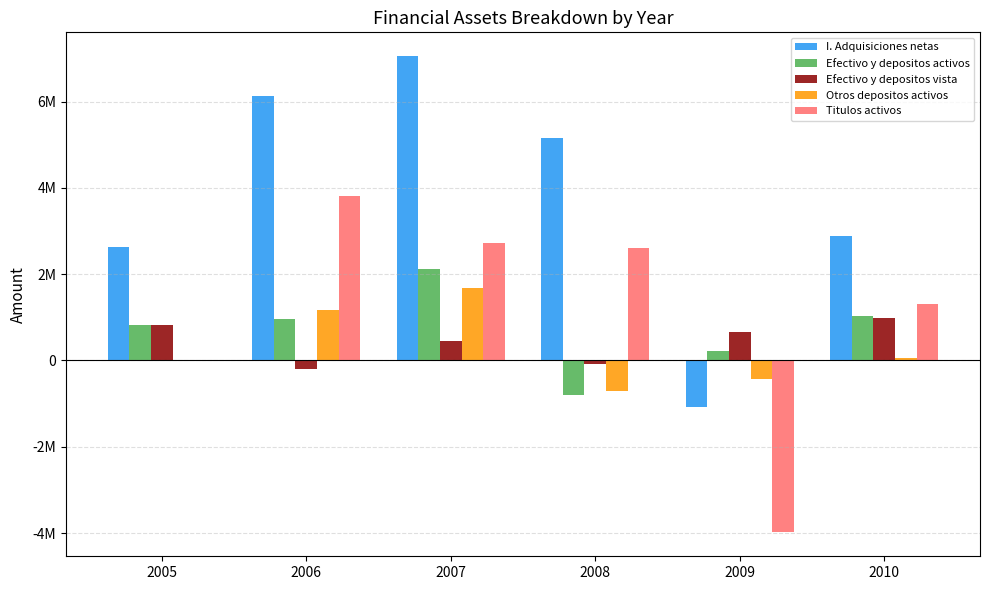

What are all the series names shown in the legend?

I. Adquisiciones netas, Efectivo y depositos activos, Efectivo y depositos vista, Otros depositos activos, Titulos activos